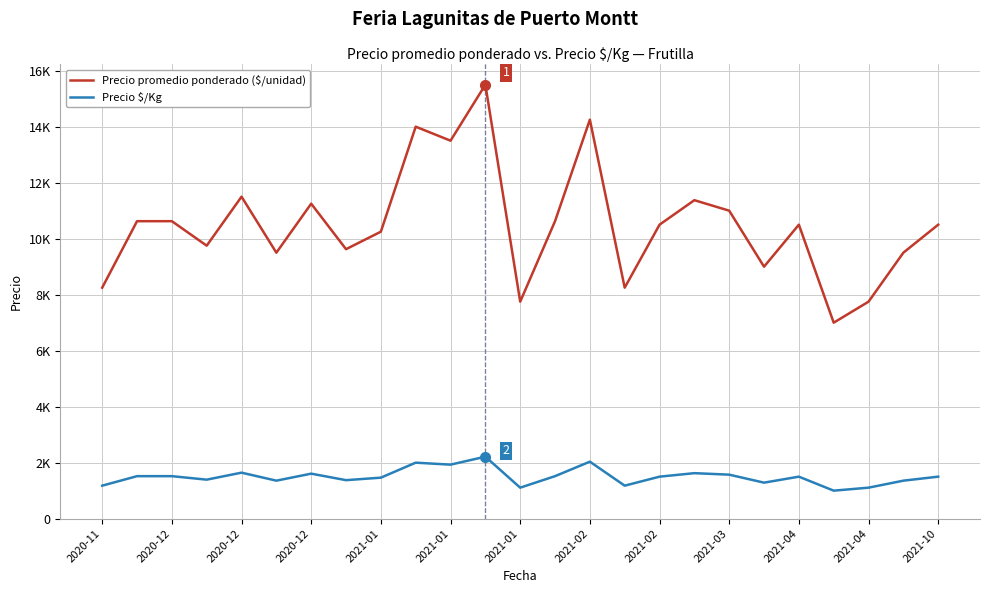

What are all the series names shown in the legend?

Precio promedio ponderado ($/unidad), Precio $/Kg